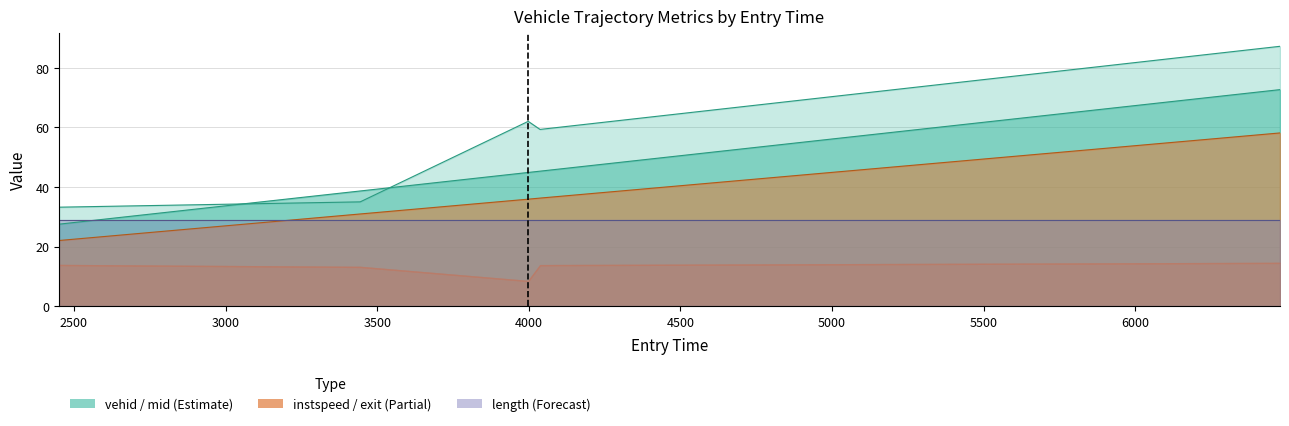

True or false: vehid and mid cross at least once.

True